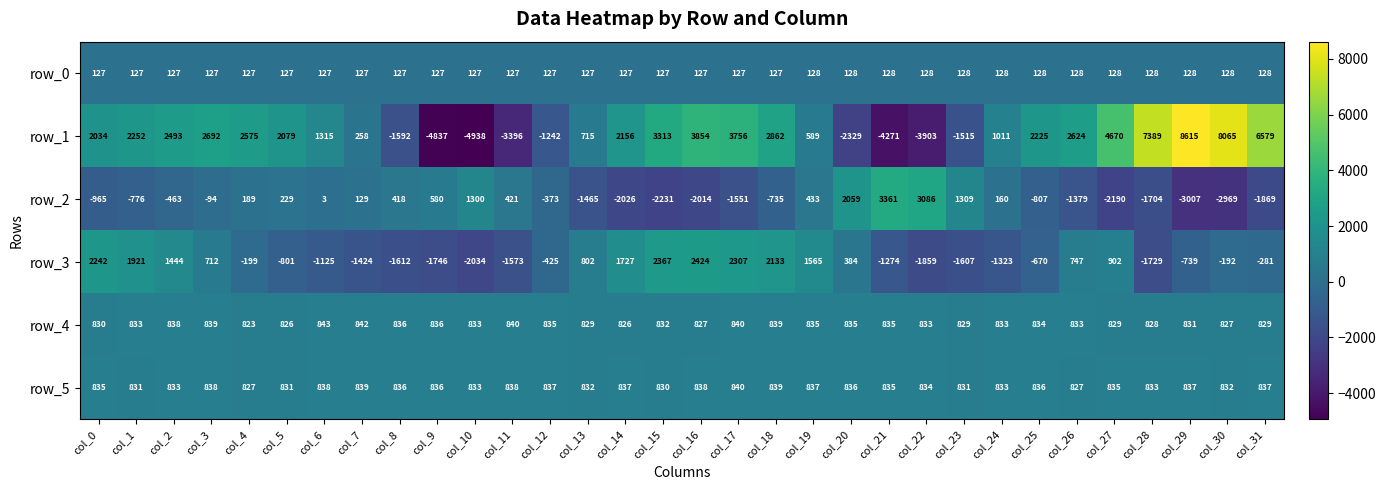

What value does the row_3 series have at col_3?

712